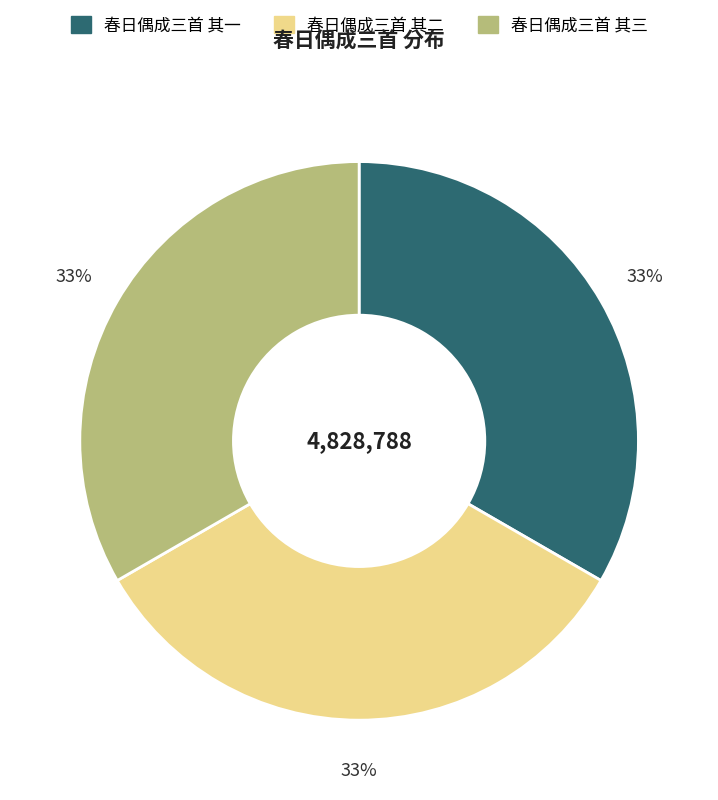

To the nearest percent, what is the combined percentage of 春日偶成三首 其一 and 春日偶成三首 其二?

67%